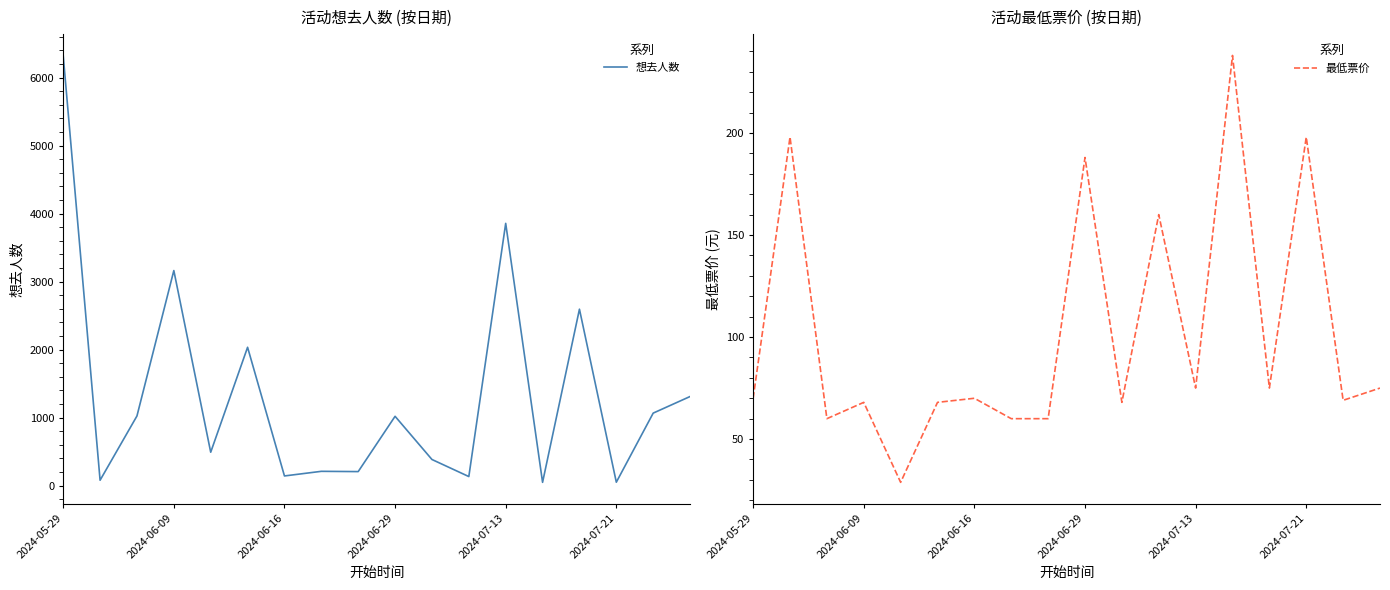

At which label does 想去人数 reach its peak?

2024-05-29